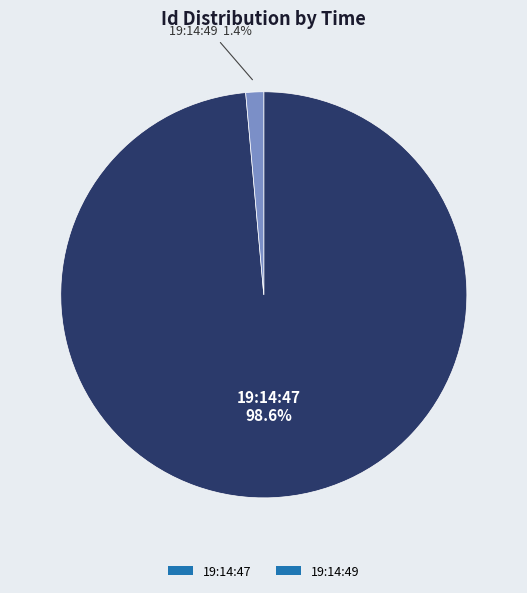

Between 19:14:47 and 19:14:49, which is larger?

19:14:47